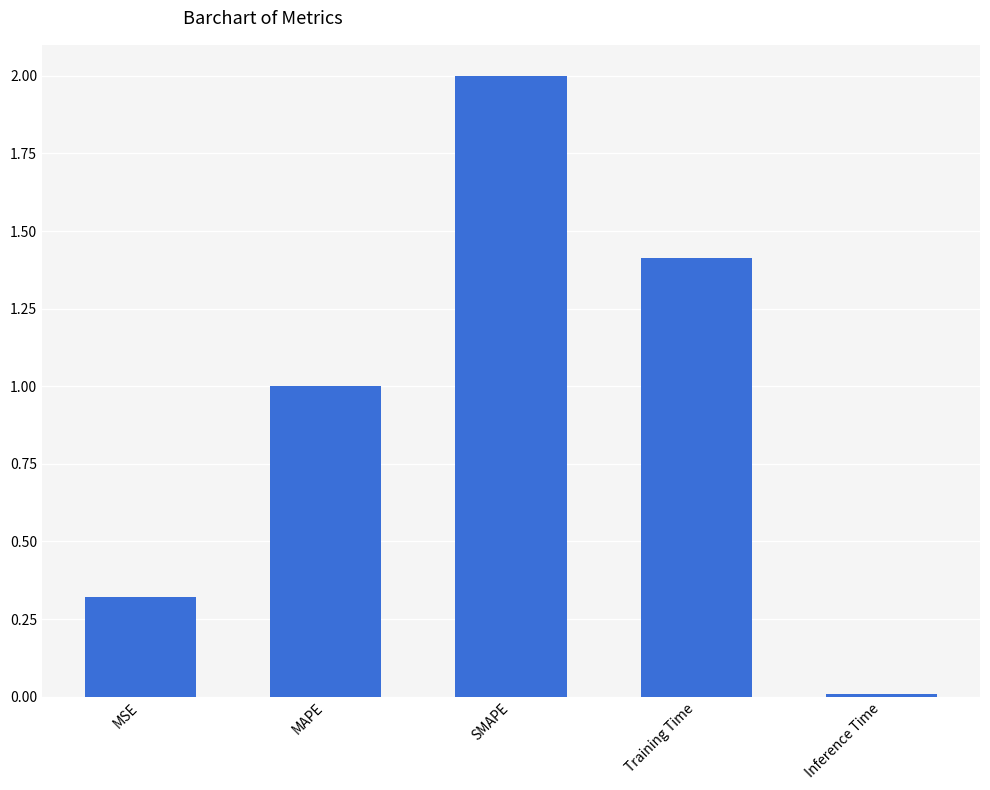

How many data points are less than 1?

2